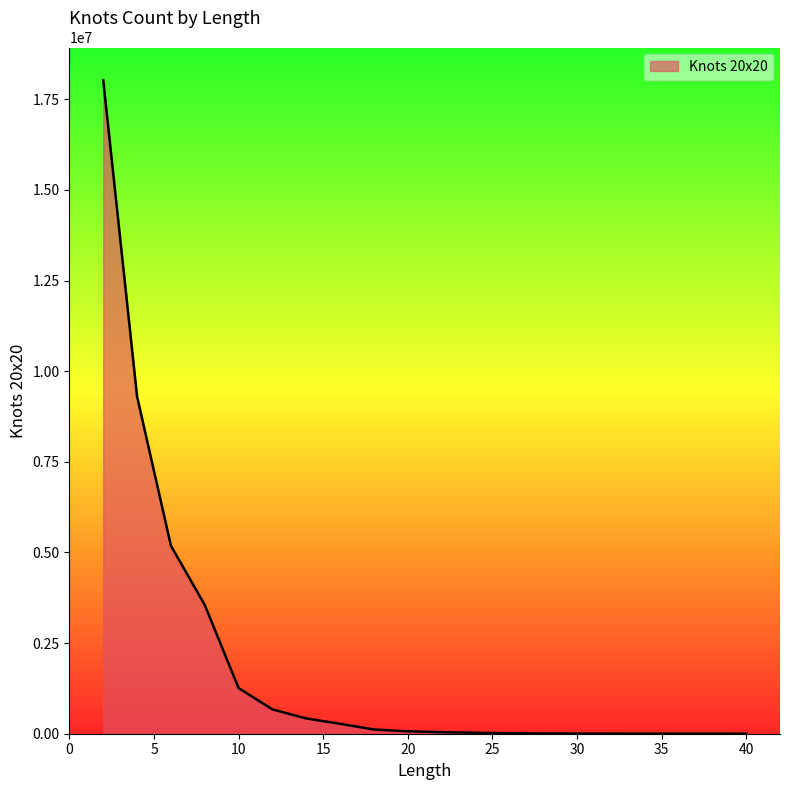

What is the difference between the maximum and minimum values?

18028207